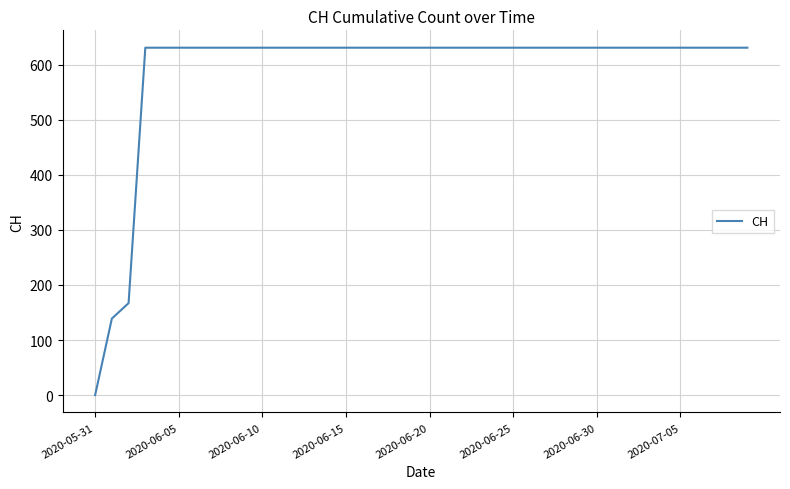

What is the maximum value shown in the chart?

631